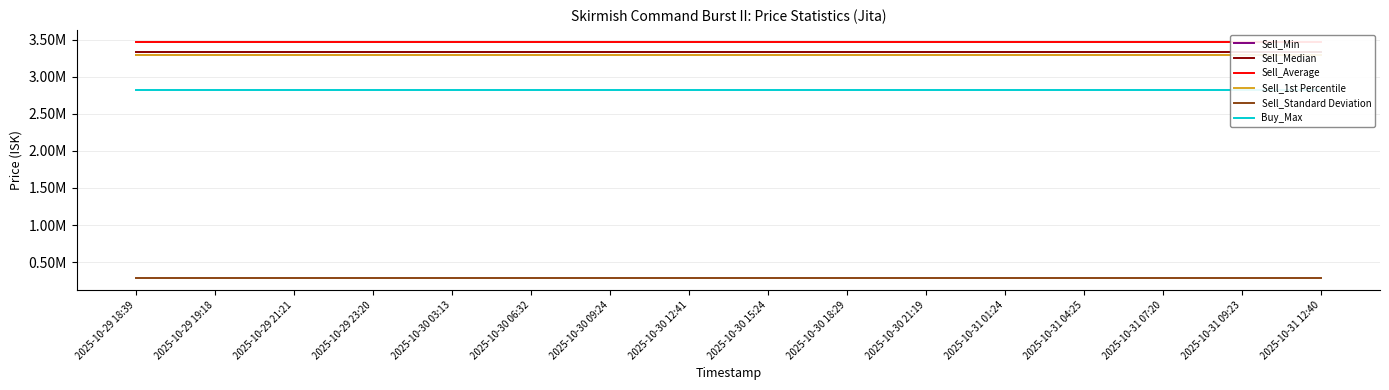

What is the average value of the Sell_Average series?

3471570.2